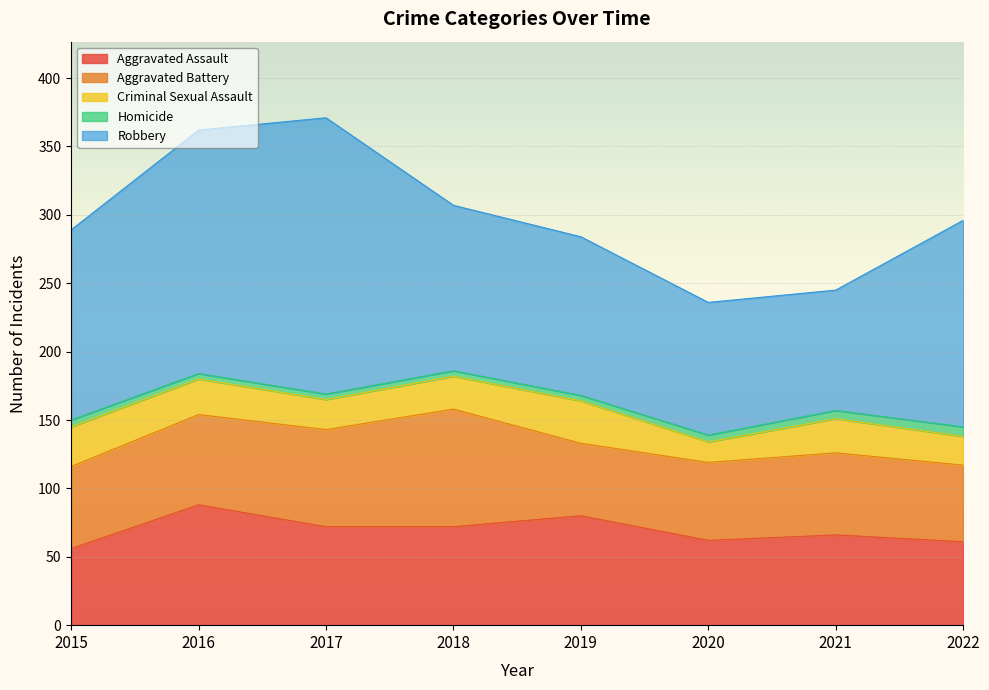

What is the difference between the maximum and second lowest values in the Aggravated Assault series?

27